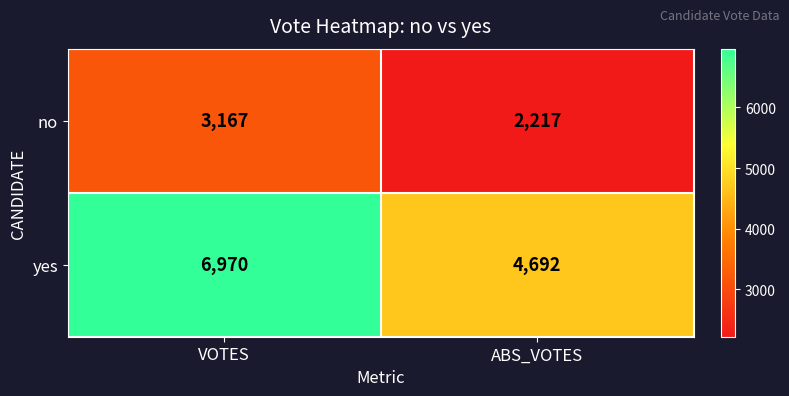

What is the difference between the maximum and minimum values in the no series?

950